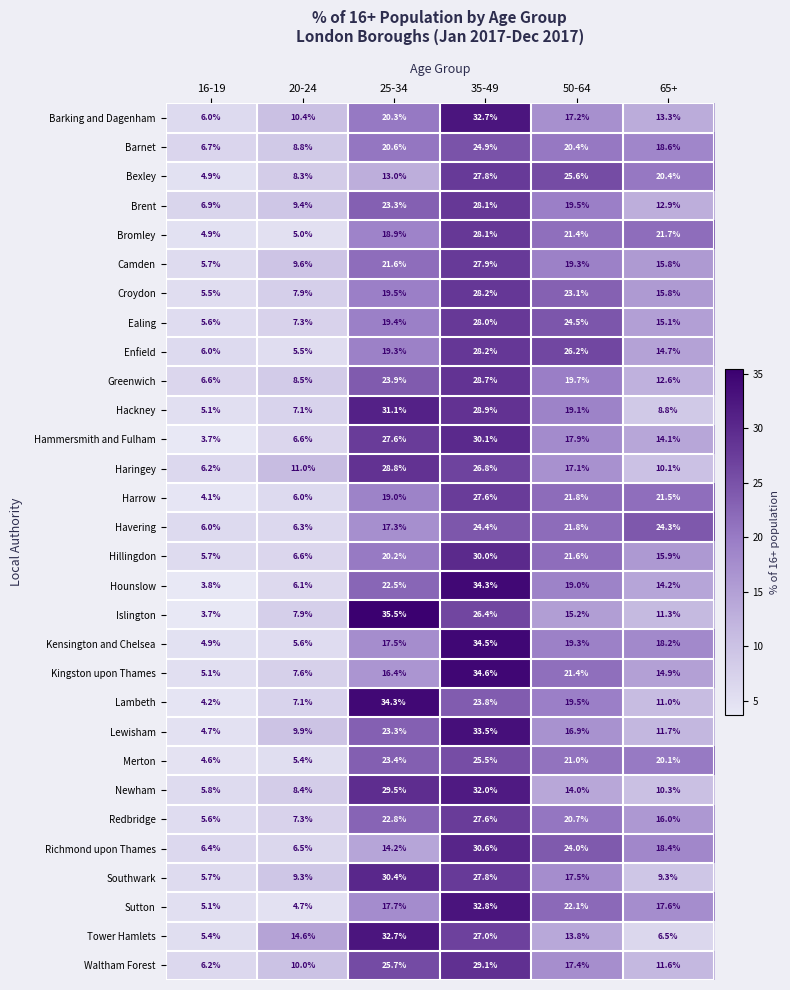

What is the smallest value displayed?

3.7